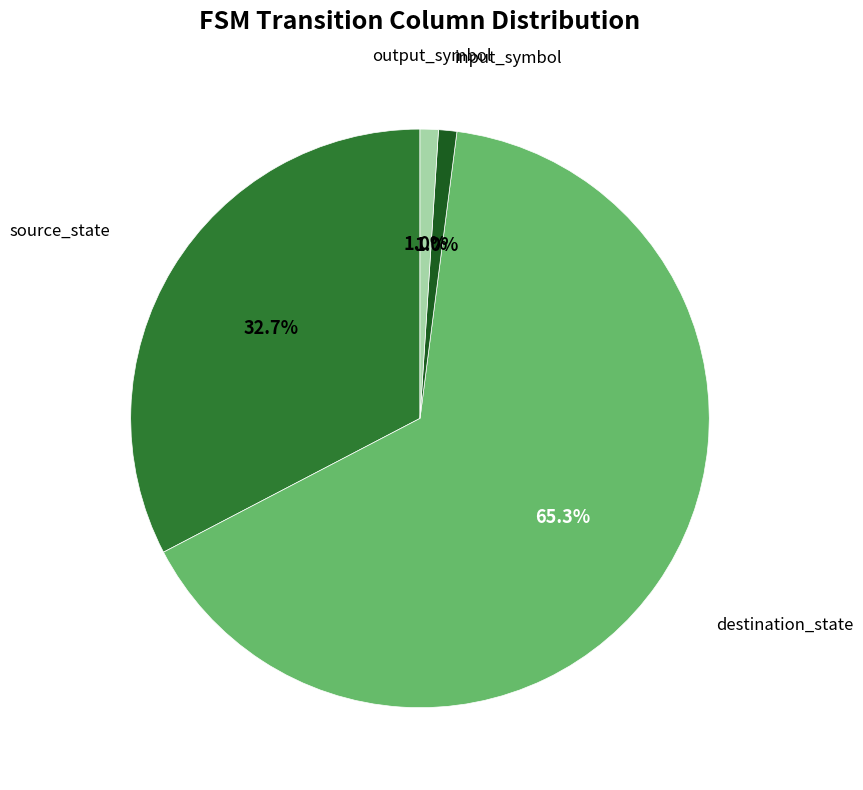

Is there a majority slice in this chart?

Yes